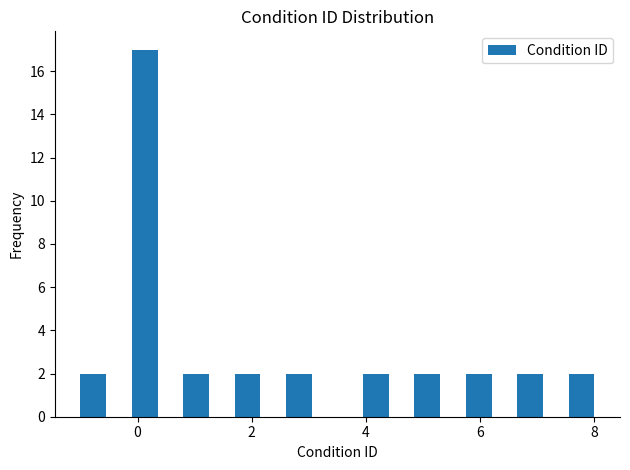

Read against the x-axis, roughly where is the centre of the tallest bar?

0.2